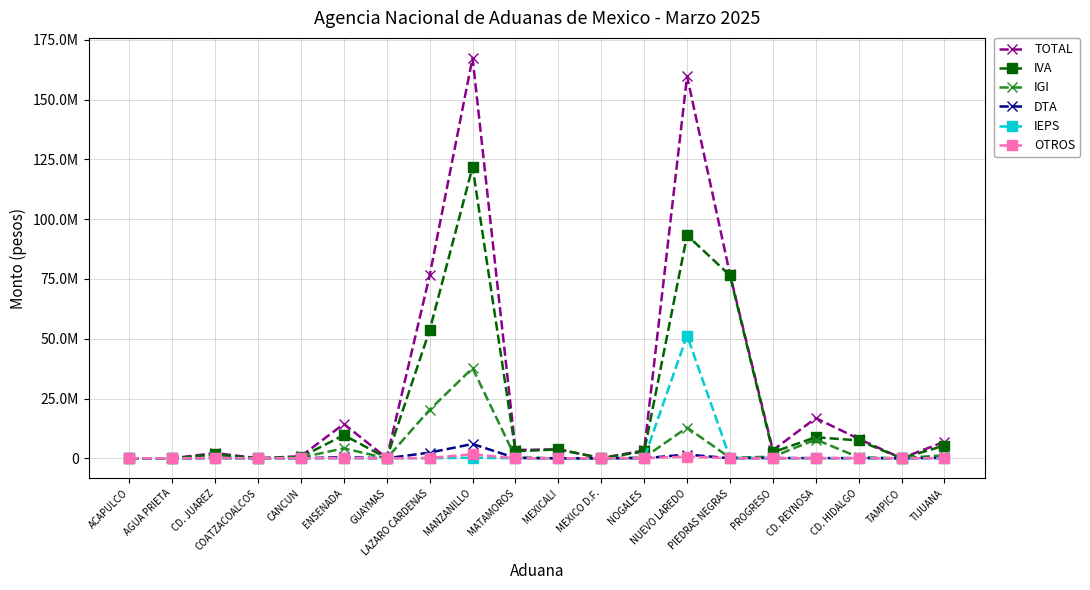

At which label does IEPS reach its minimum?

ACAPULCO